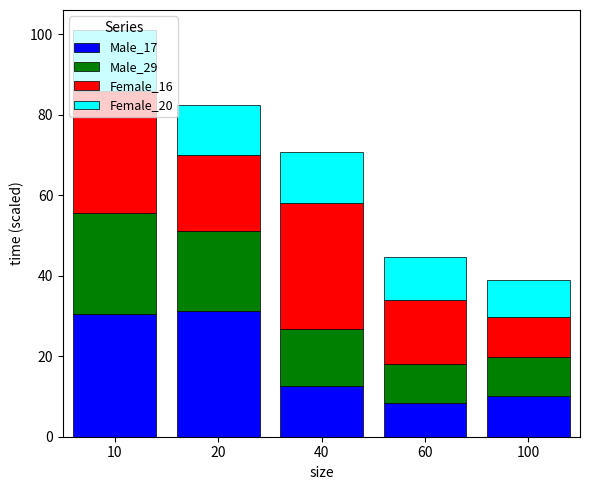

Count the number of categories in the chart.

5